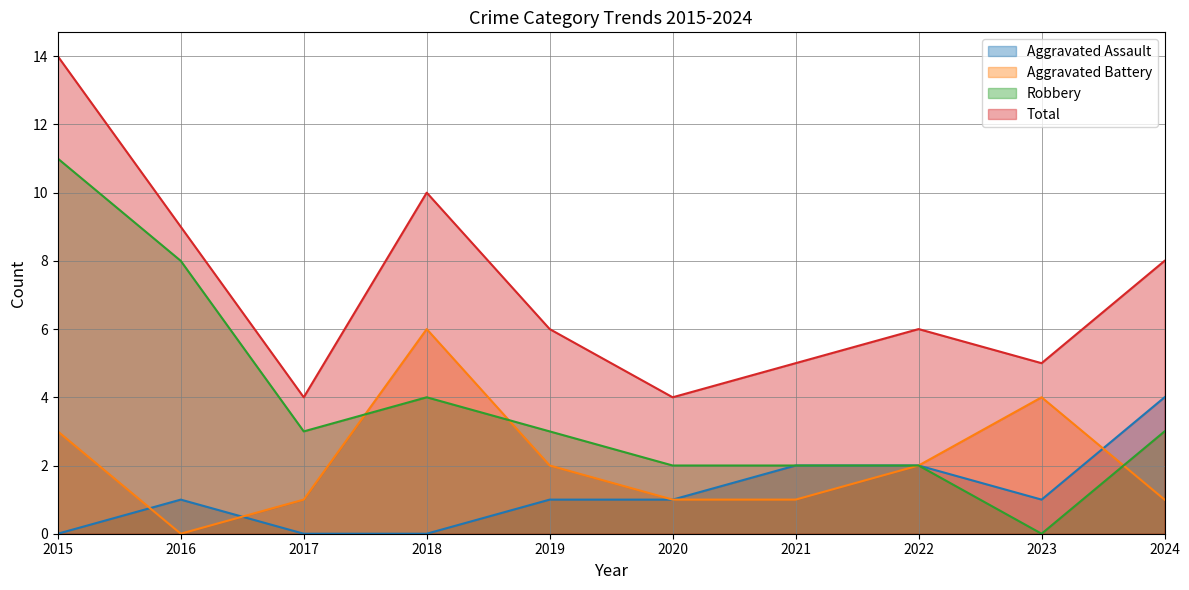

How many values in Robbery are above zero?

9